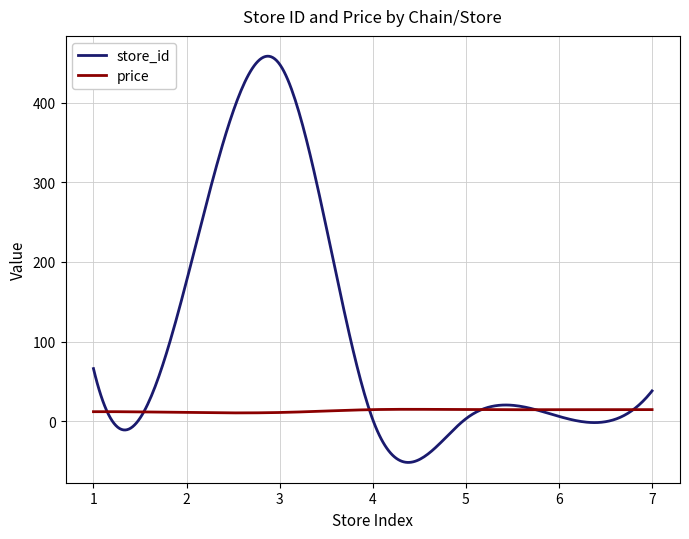

Which series has the largest total across all categories?

store_id